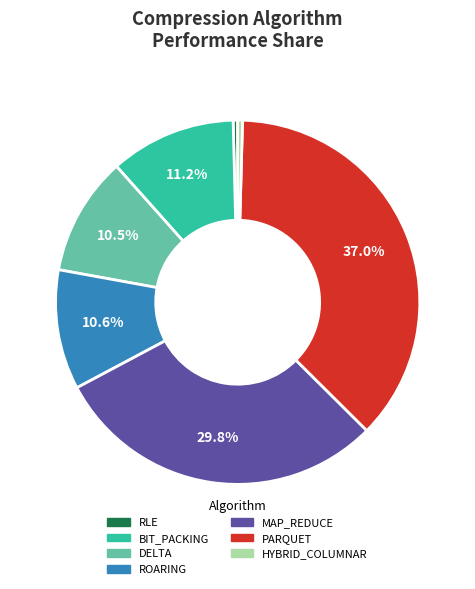

How many segments does this pie chart have?

7